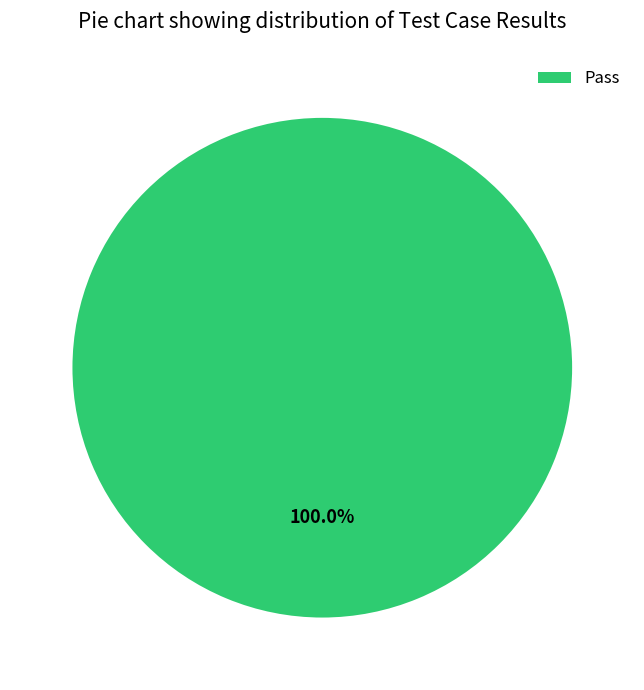

Rank the categories by value from lowest to highest.

Pass